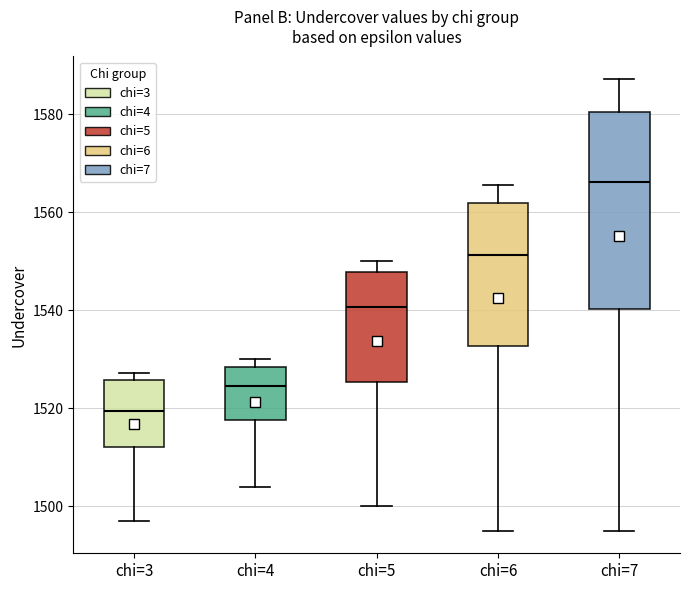

Reading left to right, read every box against the y-axis: the position of its median line, the range the box covers, and the ends of its whiskers. The values are not printed on the chart, so give them approximately, as read against the axis.

chi=3: median 1520, box 1512 to 1526, whiskers 1498 to 1528
chi=4: median 1524, box 1518 to 1528, whiskers 1504 to 1530
chi=5: median 1540, box 1526 to 1548, whiskers 1500 to 1550
chi=6: median 1552, box 1532 to 1562, whiskers 1496 to 1566
chi=7: median 1566, box 1540 to 1580, whiskers 1496 to 1588